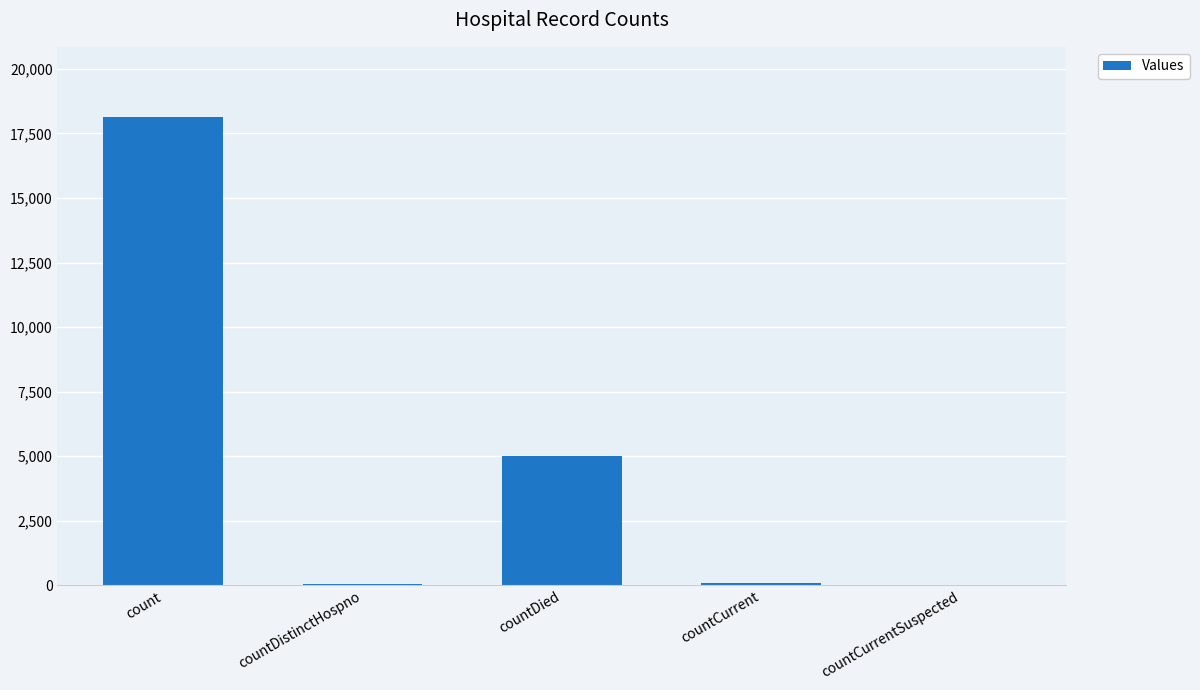

What is the change in value from count to countDistinctHospno?

-18082